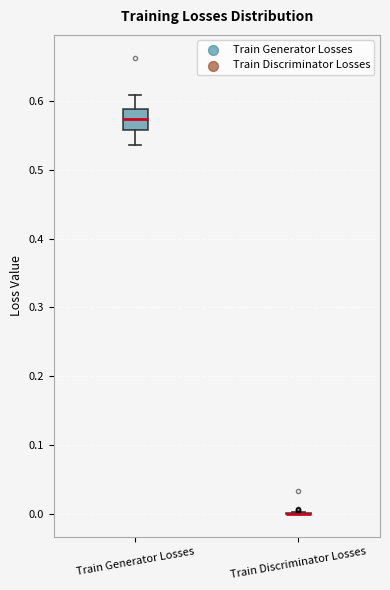

Where is the upper edge of the box for Train Generator Losses on the y-axis? The values are not printed on the chart, so give them approximately, as read against the axis.

0.59